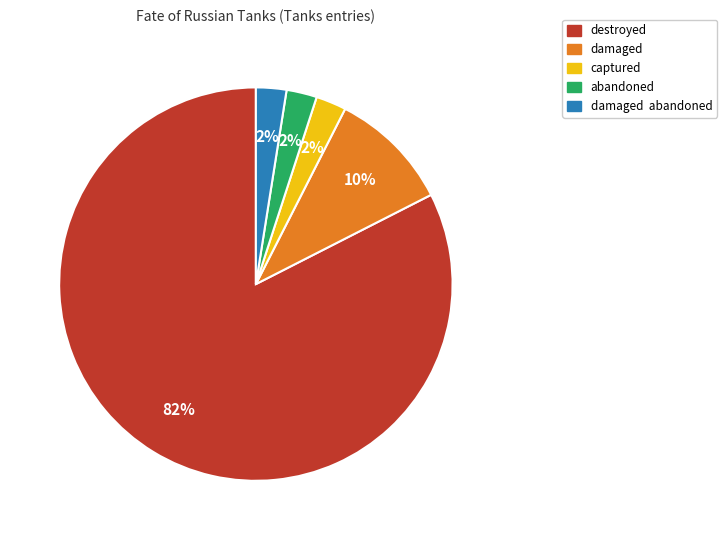

How many segments does this pie chart have?

5